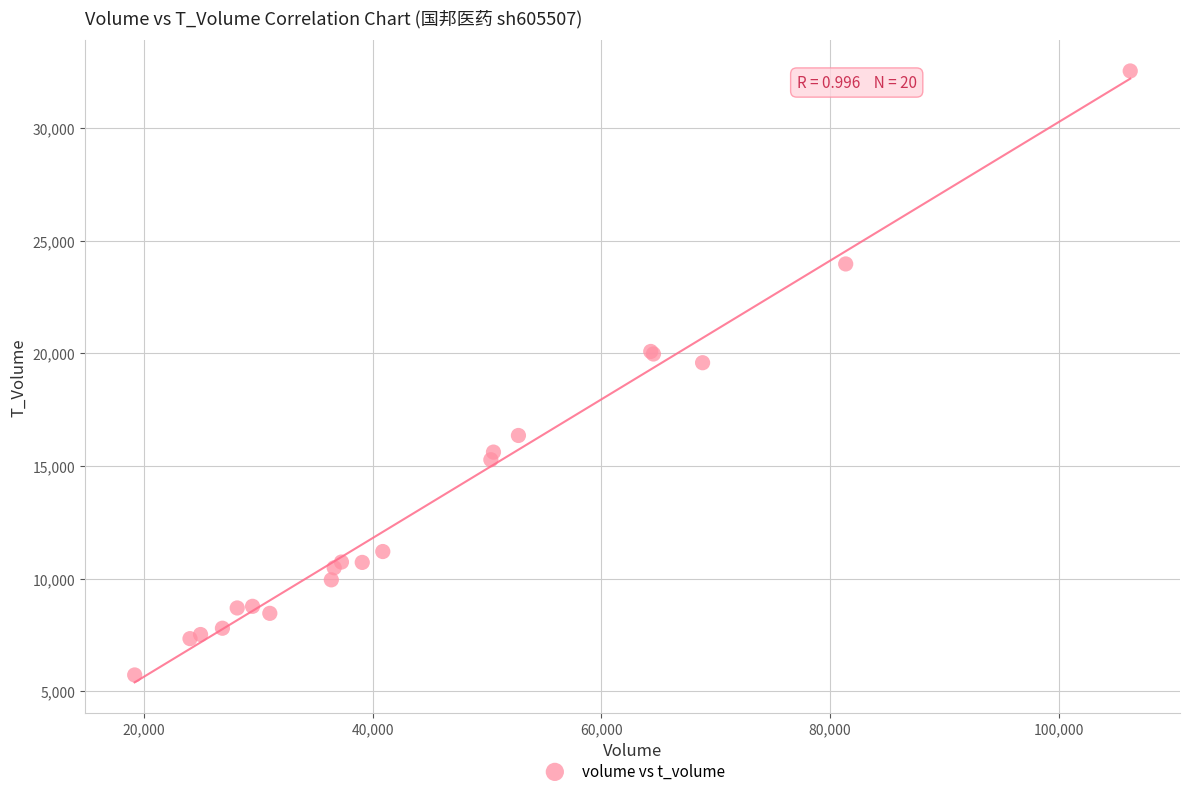

What Y value in the scatter plot is closest to 19129?

19584